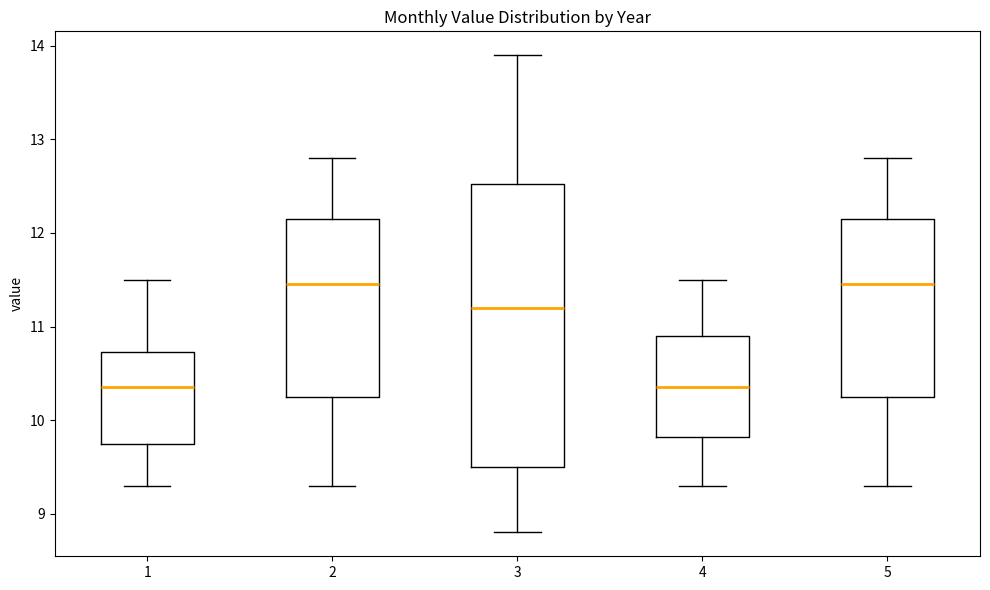

Which box is the tallest, from its lower edge to its upper edge?

3